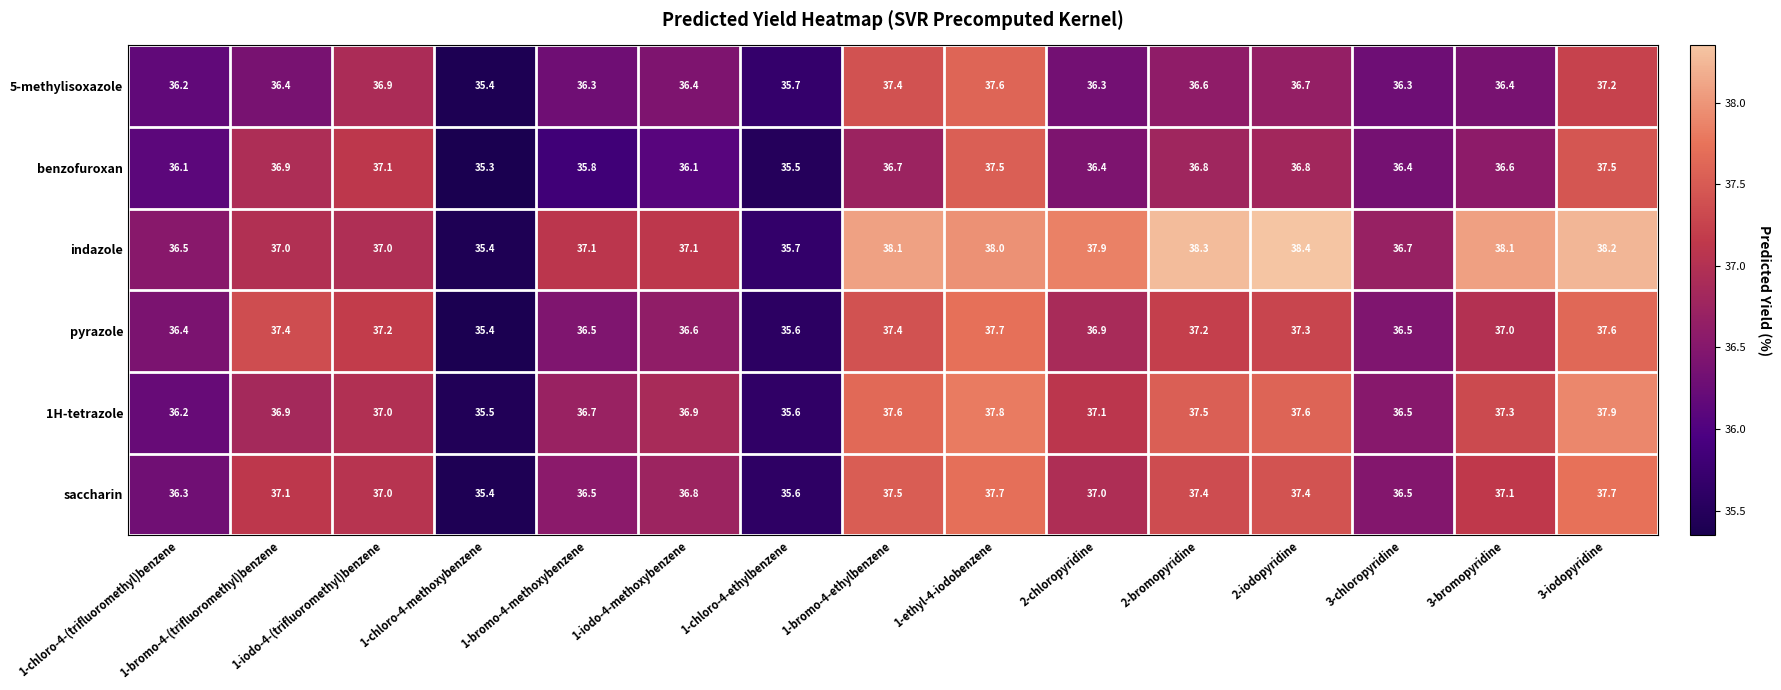

Which series has the largest range (max minus min)?

indazole